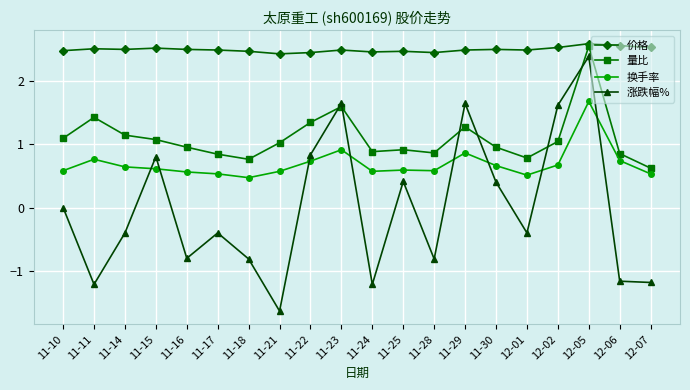

Which series has the largest total across all categories?

价格